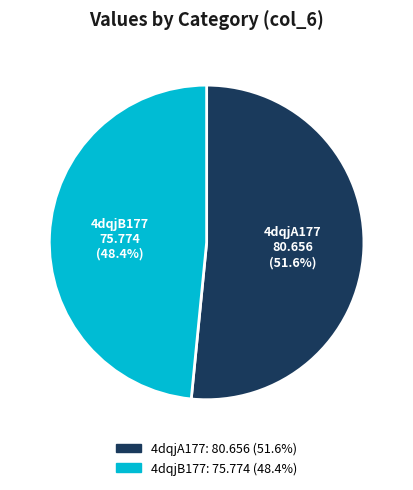

How many slices are in this pie chart?

2